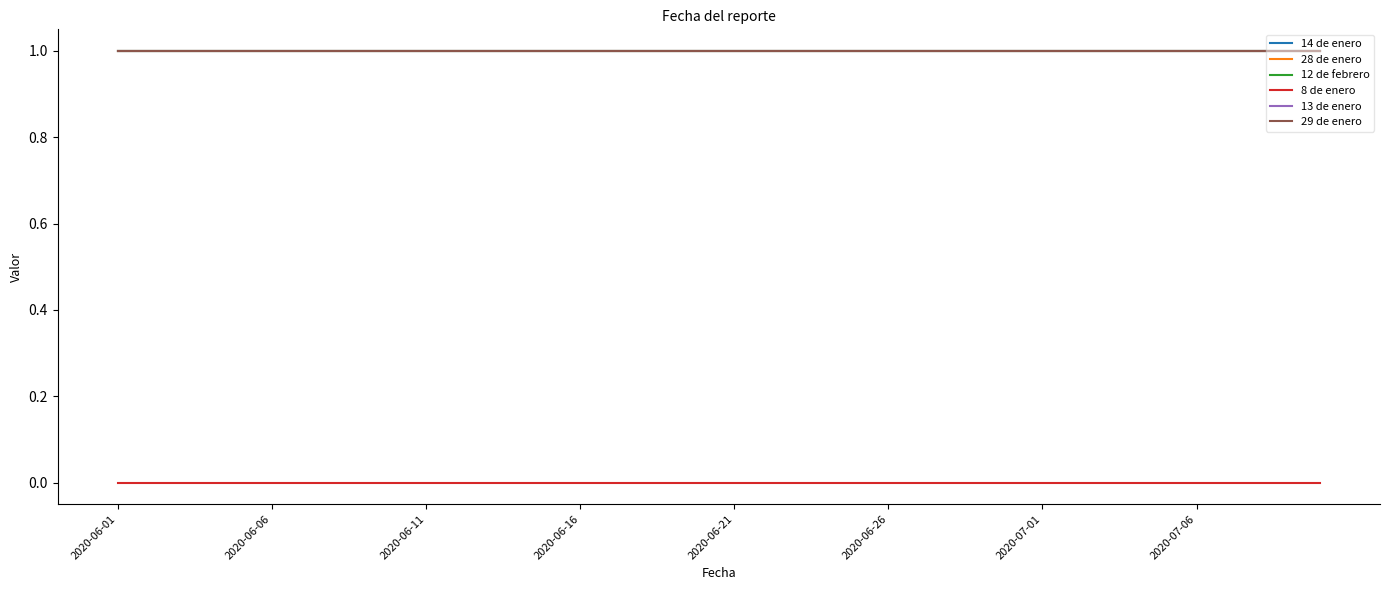

Does the chart display data point markers on the line(s)?

No